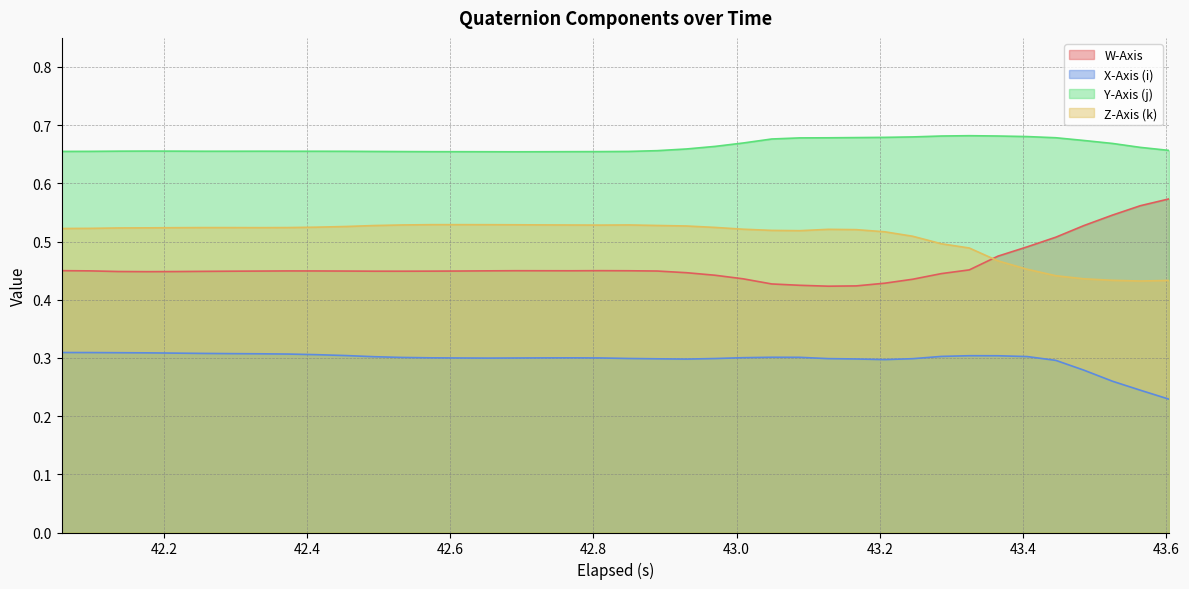

Which series has the largest total across all categories?

Y-Axis (j)